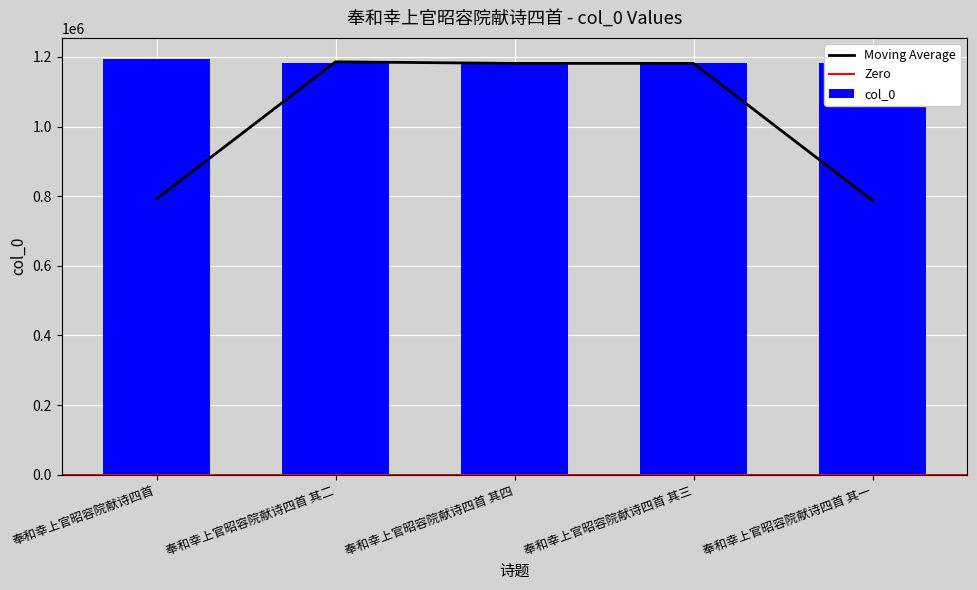

The chart shows a value of 1181544 at 奉和幸上官昭容院献诗四首 其二. True or false?

True